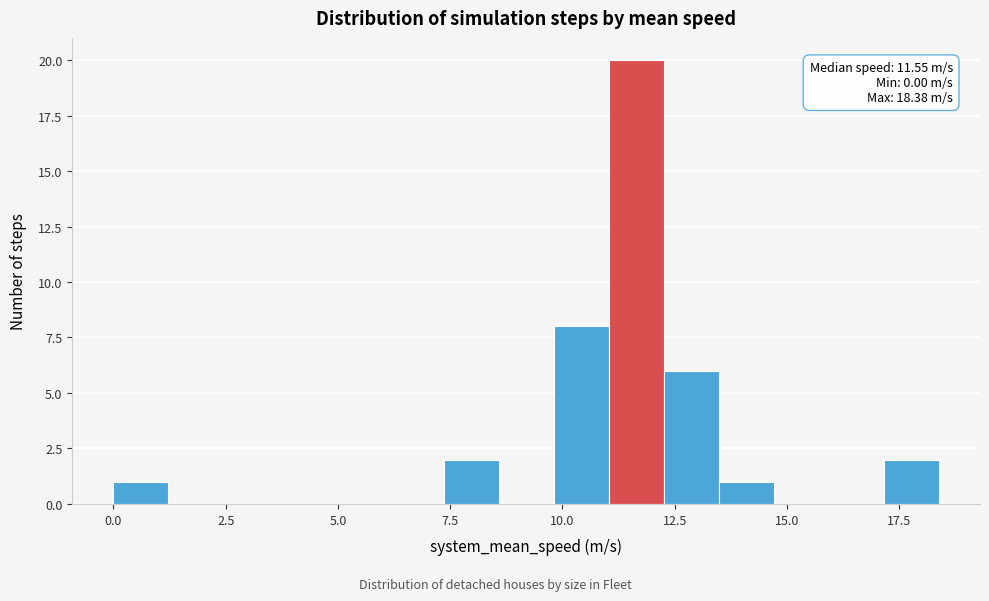

Around what value on the x-axis is the tallest bar? Give the approximate position of its centre, as read against the axis.

11.5